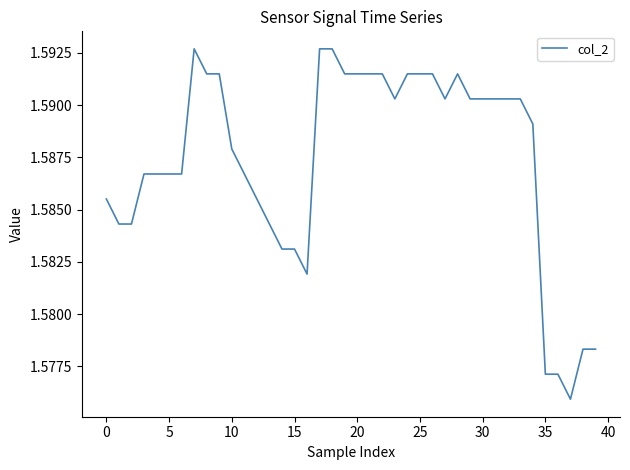

The chart shows a value of 2.8 at 15. True or false?

False